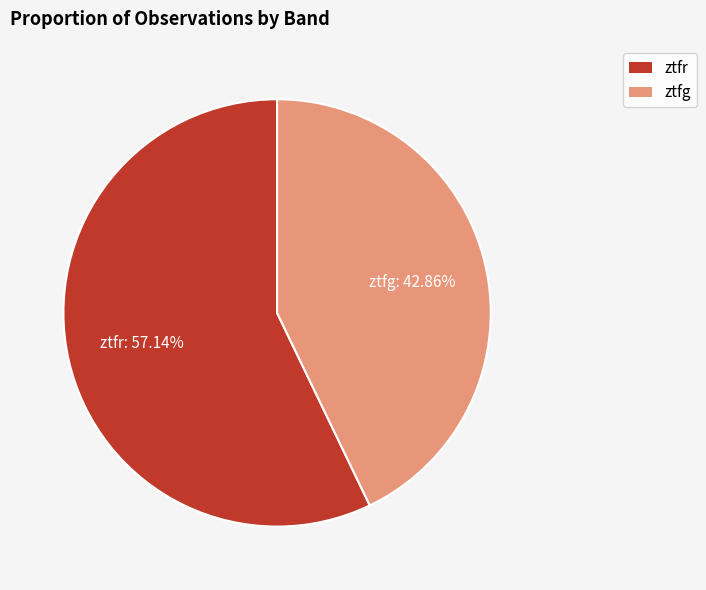

Does ztfg represent more than half of the total?

No